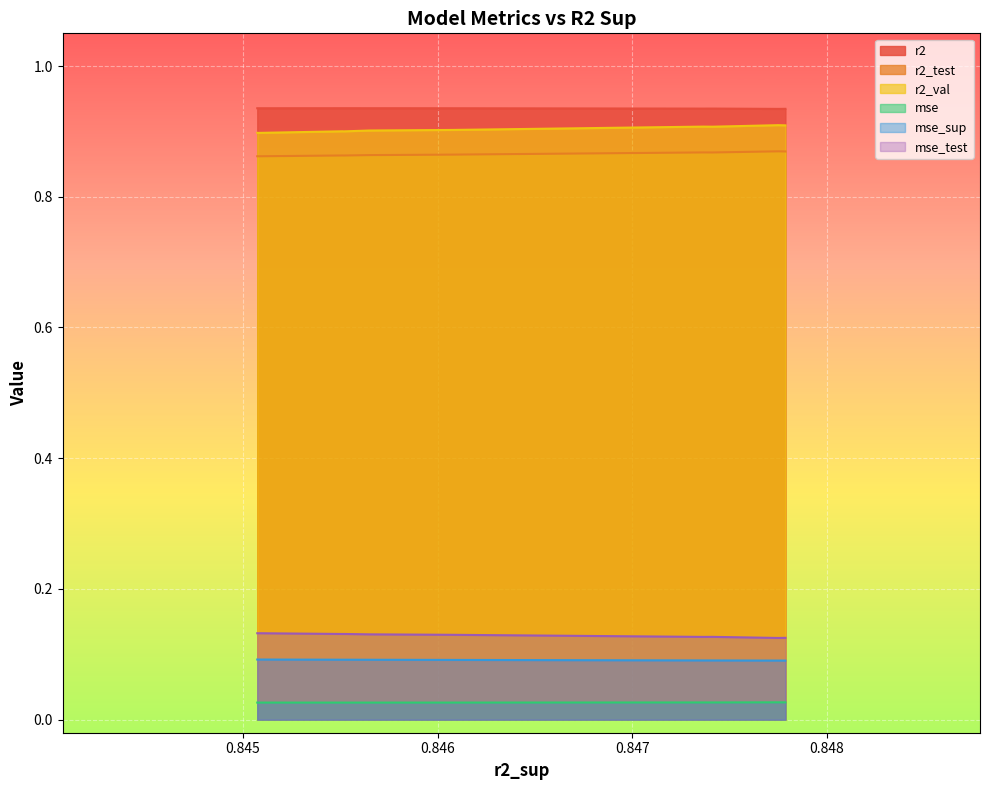

True or false: r2_test and r2_val cross at least once.

False